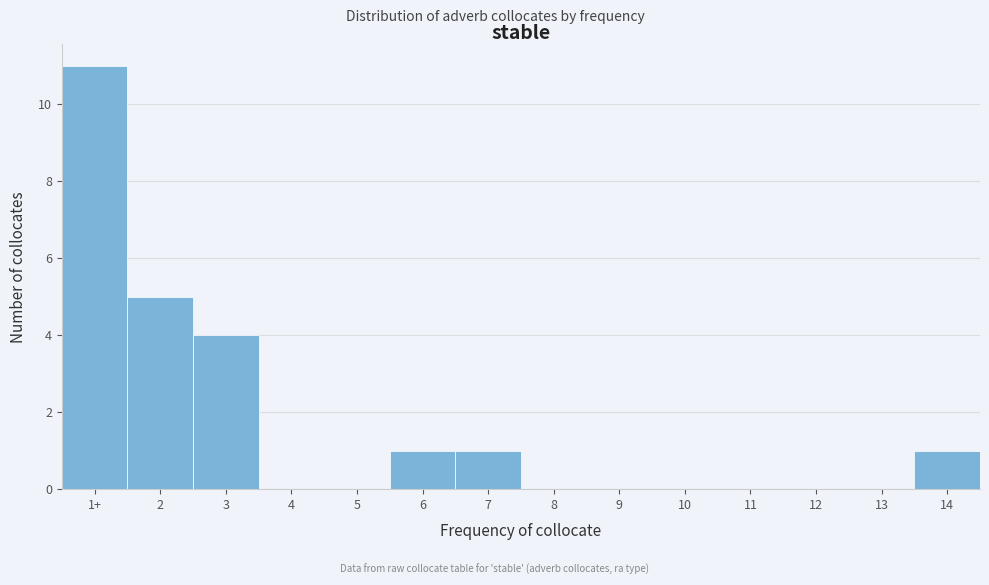

Reading left to right, extract all data points from this chart.

1+=11	2=5	3=4	4=0	5=0	6=1	7=1	8=0	9=0	10=0	11=0	12=0	13=0	14=1